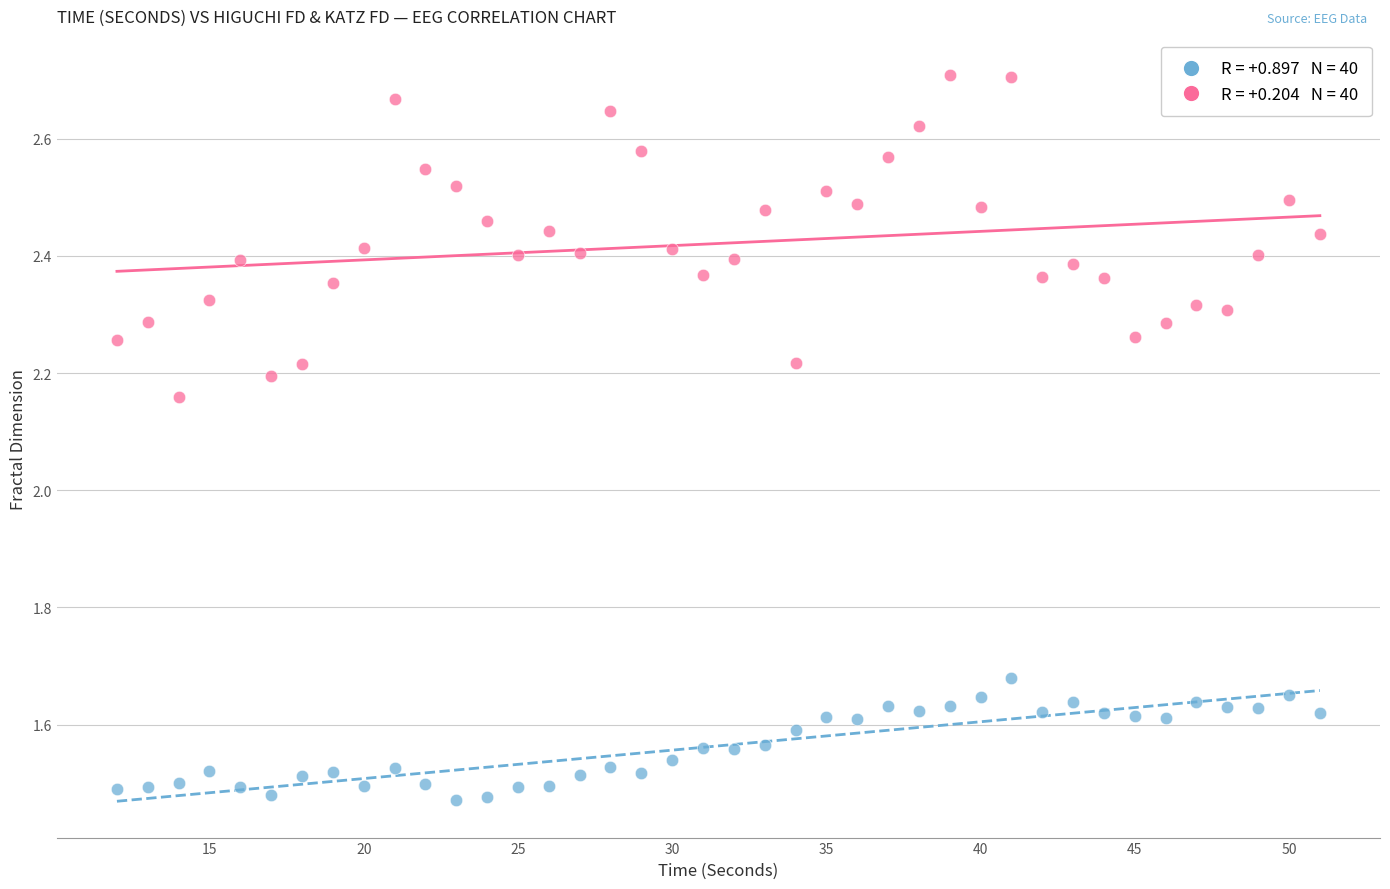

Count the number of points in this scatter plot.

80